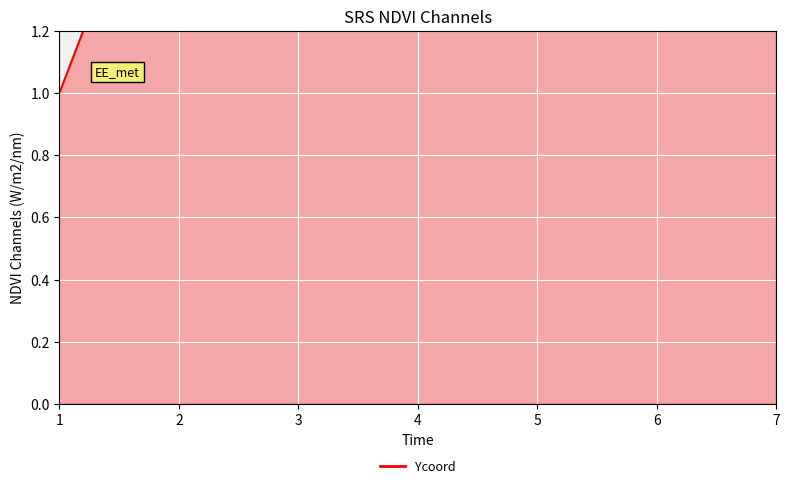

What is the sum of all values?

14